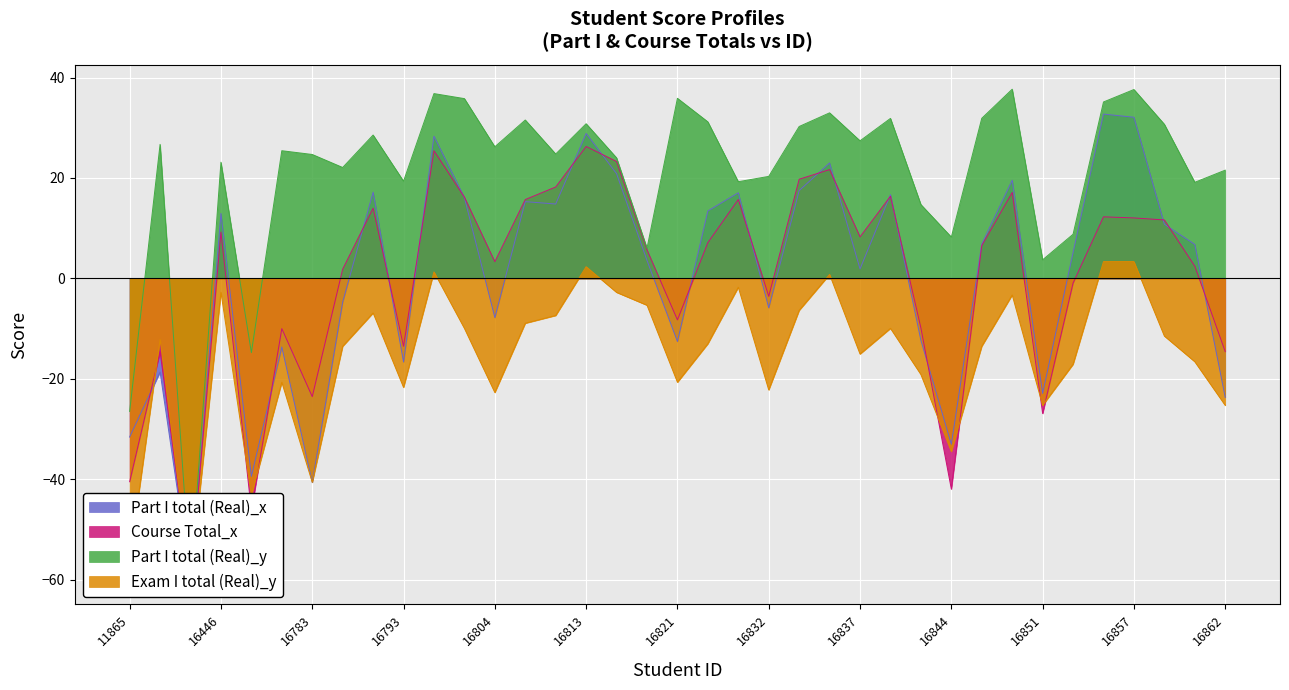

What is the maximum value for Course Total_x?

26.3